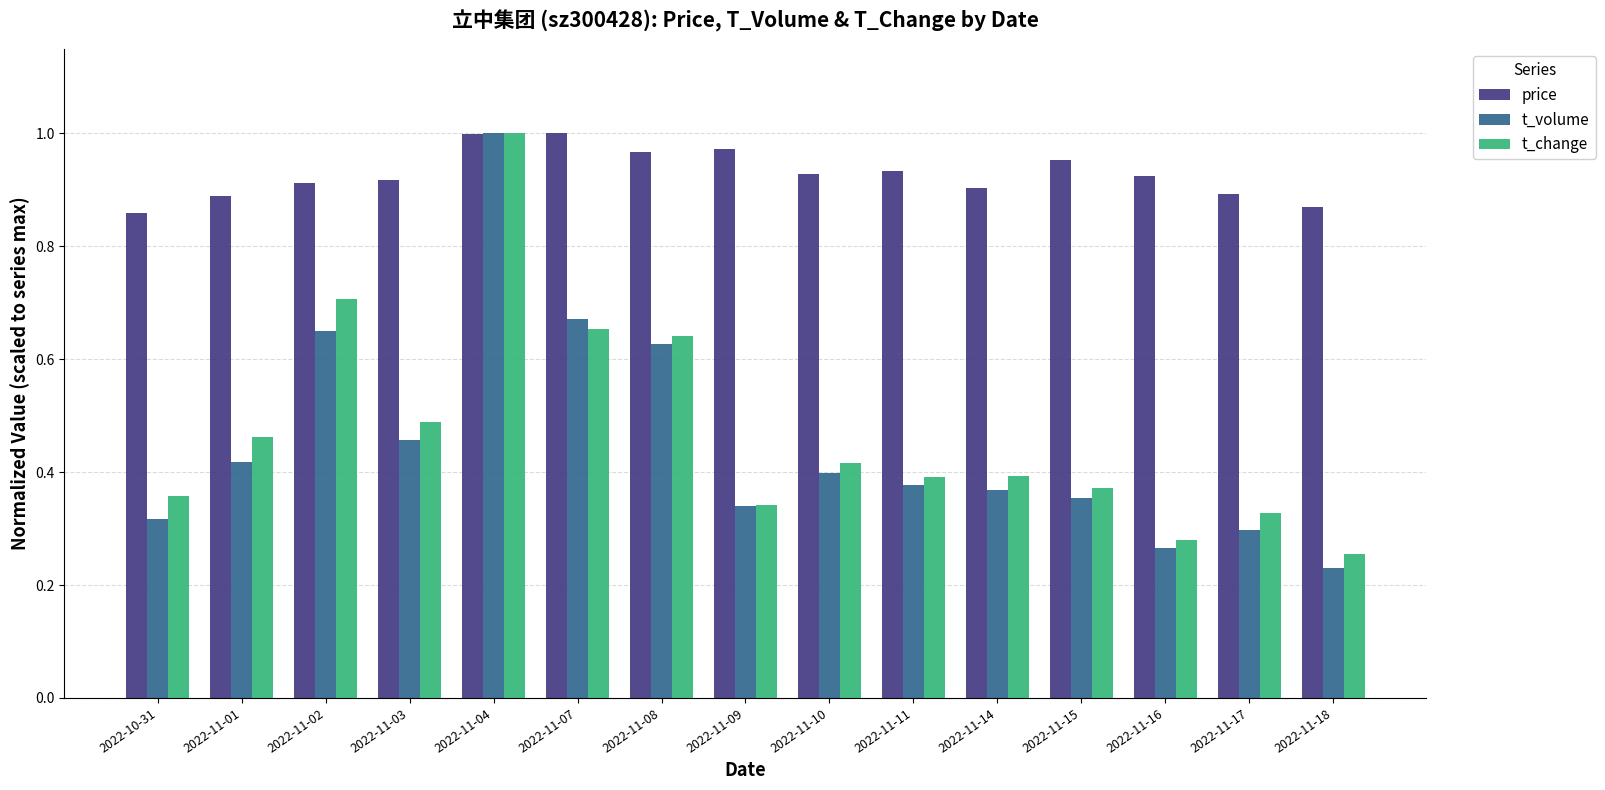

True or false: t_change has a value of 0.1 at 2022-11-01.

False